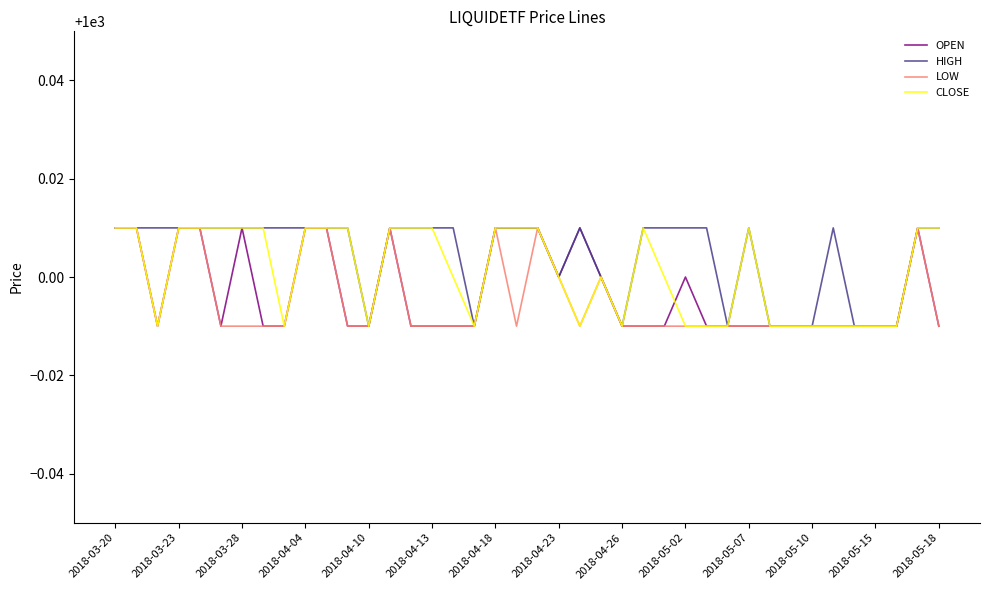

At which label does CLOSE reach its peak?

2018-03-20